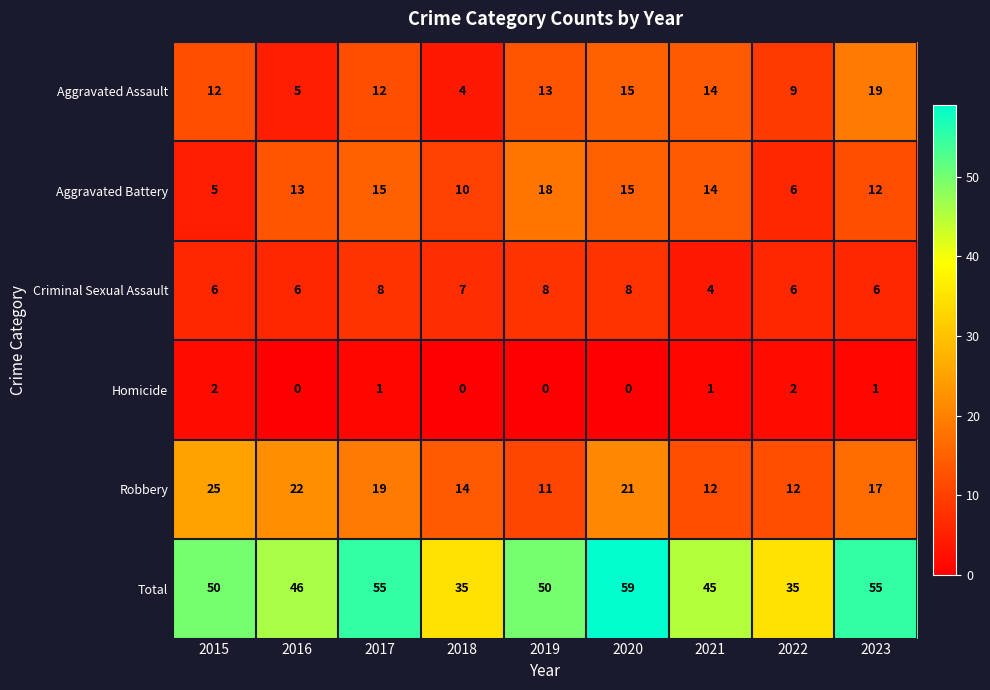

Which series has the largest range (max minus min)?

Total